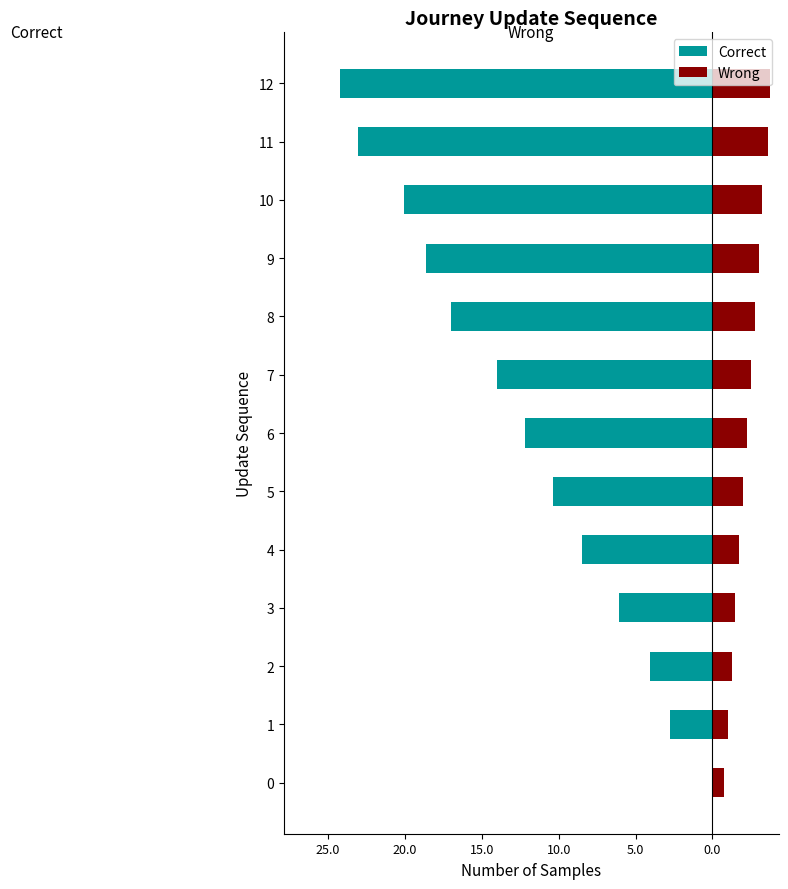

Which series has the widest spread of values?

Correct